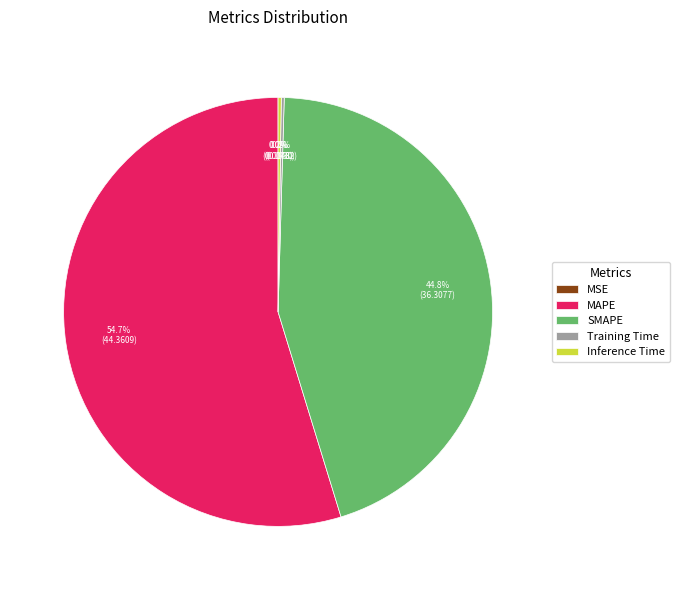

Which category accounts for the majority?

MAPE